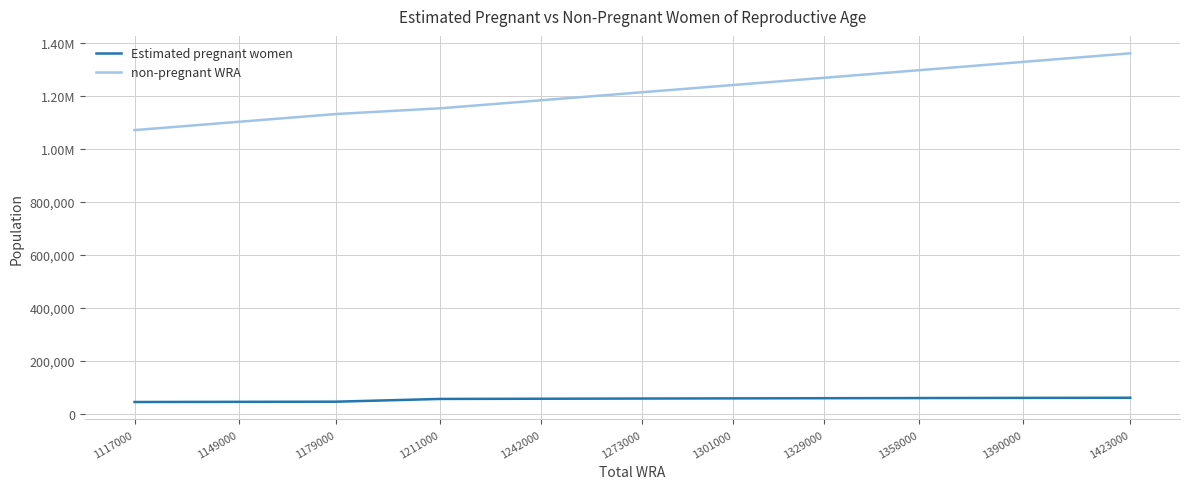

Does the chart display data point markers on the line(s)?

No